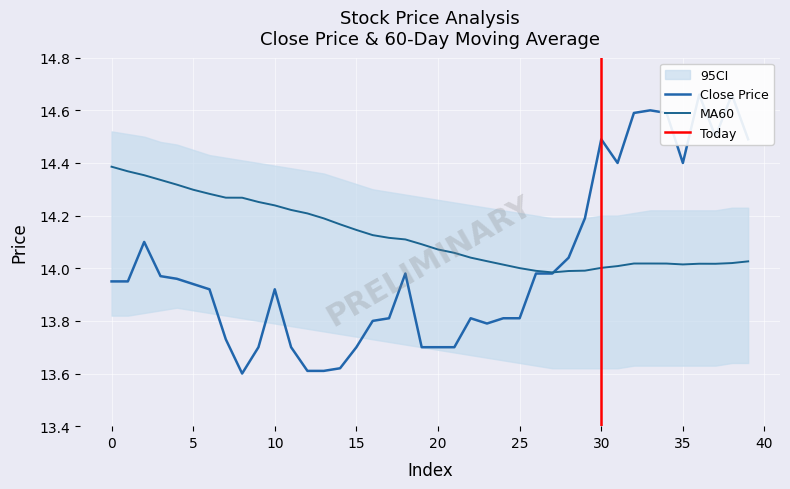

What is the value of the MA60 point at the 22nd from the left?

14.1